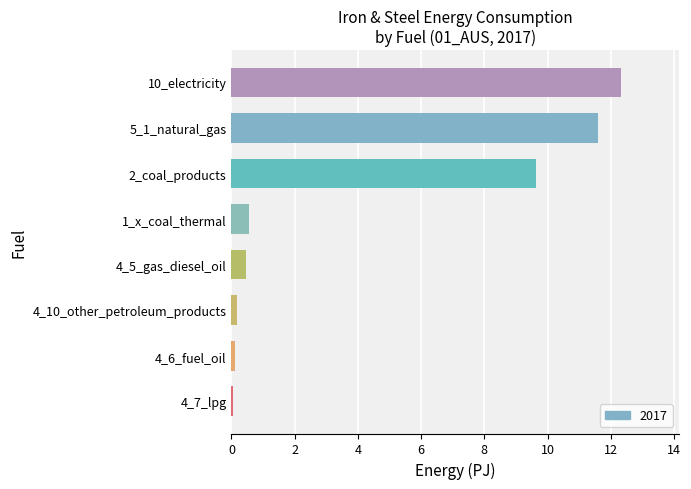

What is the maximum value shown in the chart?

12.3